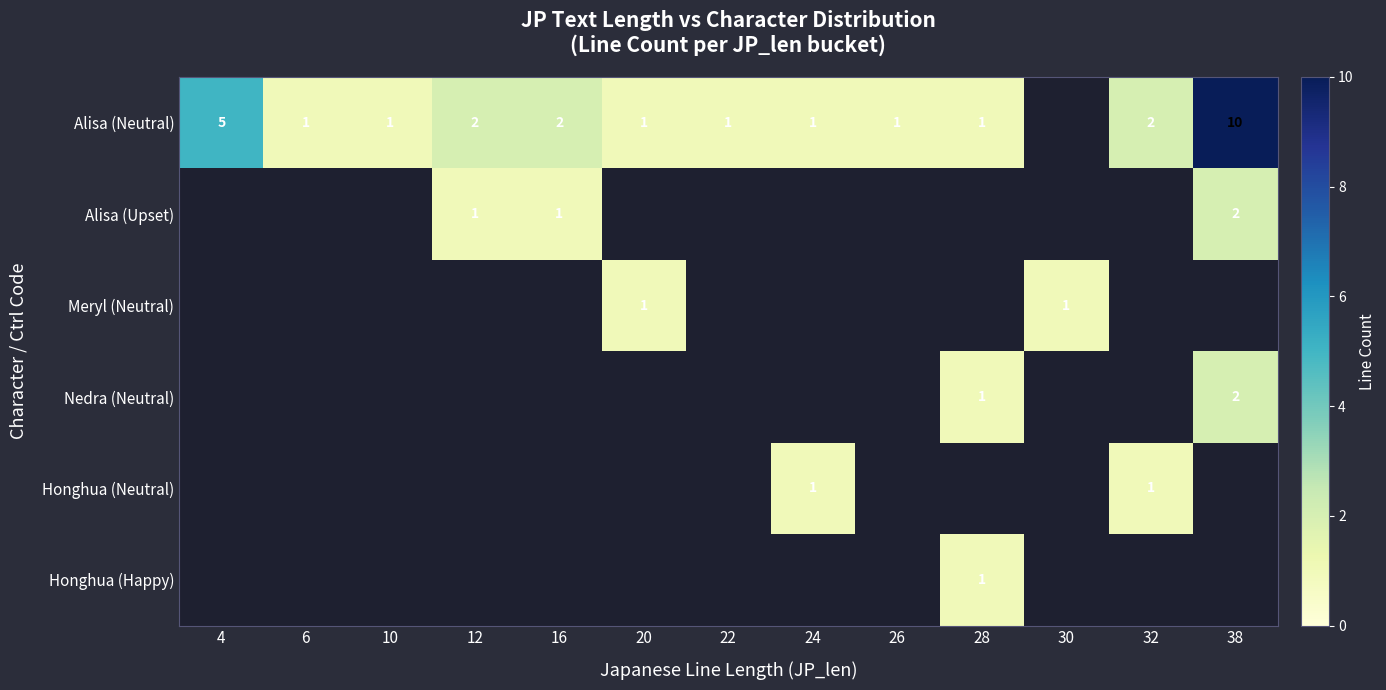

Is the value of Alisa (Neutral) at 32 greater than the value of Nedra (Neutral) at 28?

Yes